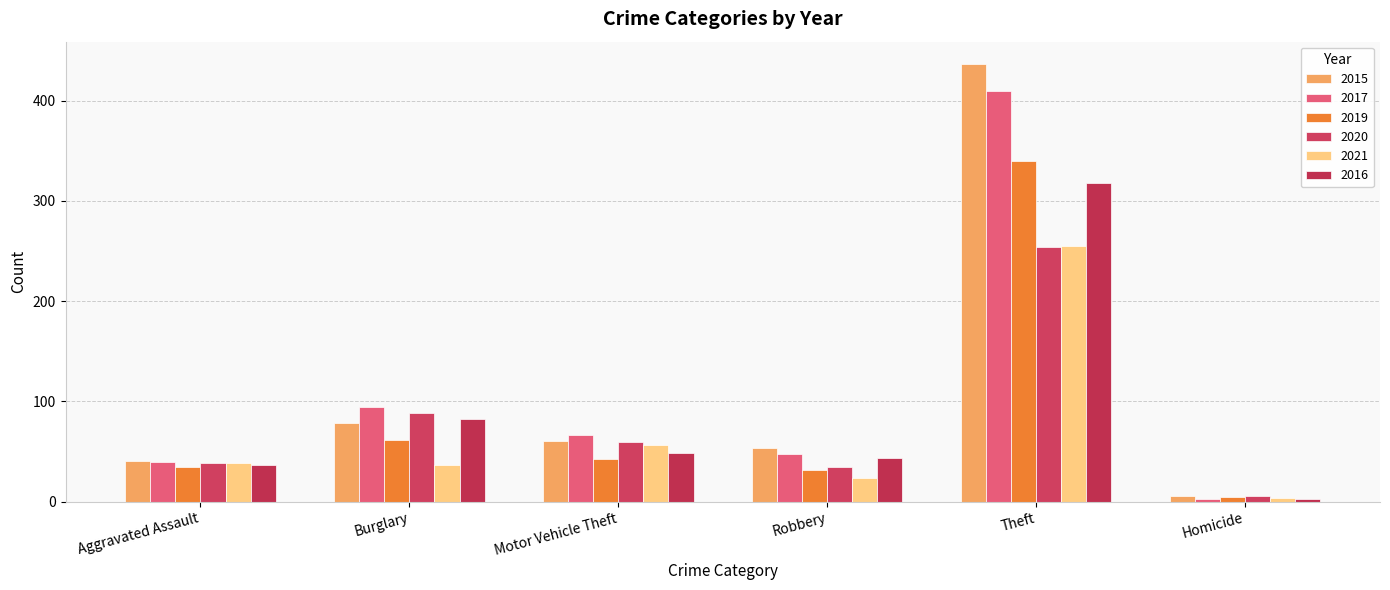

What is the difference between the maximum and minimum values in the 2020 series?

248